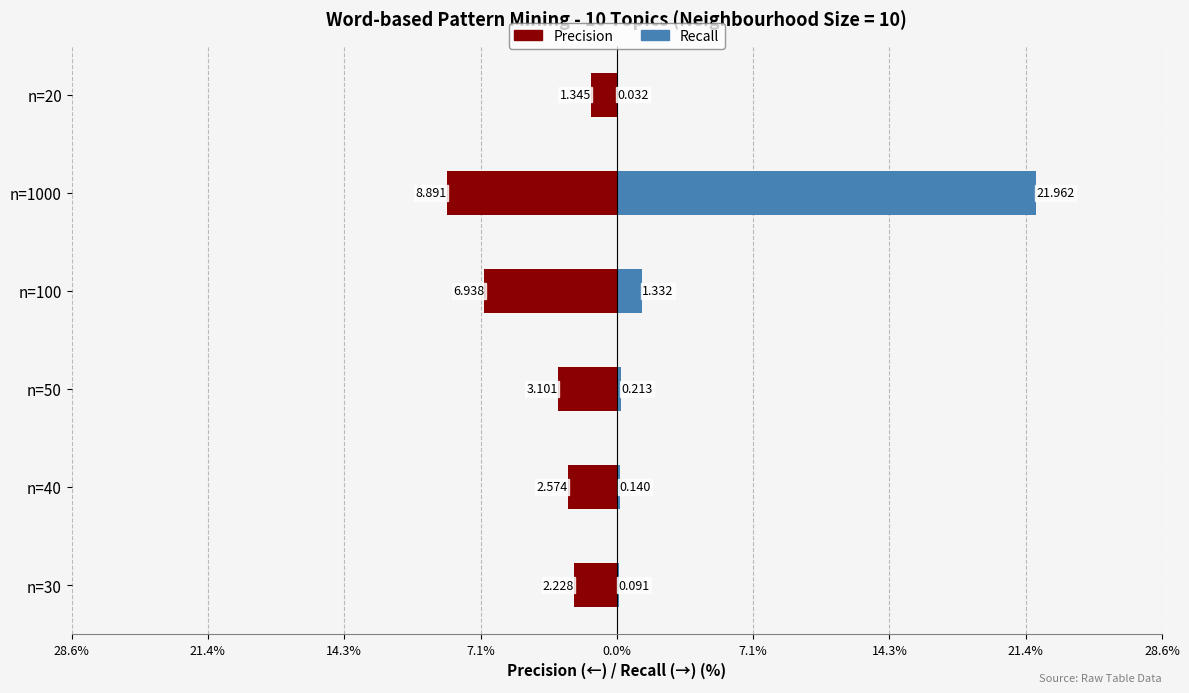

What are all the series names shown in the legend?

Precision, Recall